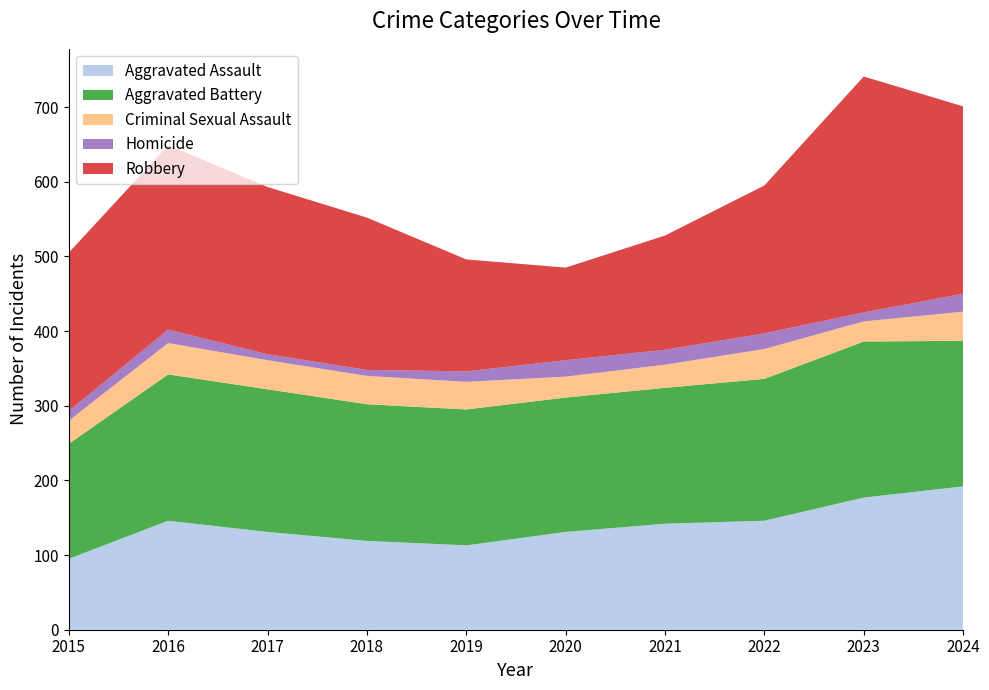

Reading left to right, what are all the values shown in this chart?

Aggravated Assault: 2015=95	2016=146	2017=131	2018=119	2019=113	2020=131	2021=142	2022=146	2023=177	2024=192
Aggravated Battery: 2015=154	2016=196	2017=191	2018=183	2019=182	2020=180	2021=182	2022=190	2023=209	2024=195
Criminal Sexual Assault: 2015=31	2016=42	2017=39	2018=38	2019=37	2020=28	2021=31	2022=40	2023=27	2024=39
Homicide: 2015=13	2016=18	2017=8	2018=8	2019=14	2020=22	2021=20	2022=21	2023=12	2024=24
Robbery: 2015=212	2016=247	2017=224	2018=204	2019=150	2020=124	2021=153	2022=198	2023=316	2024=251